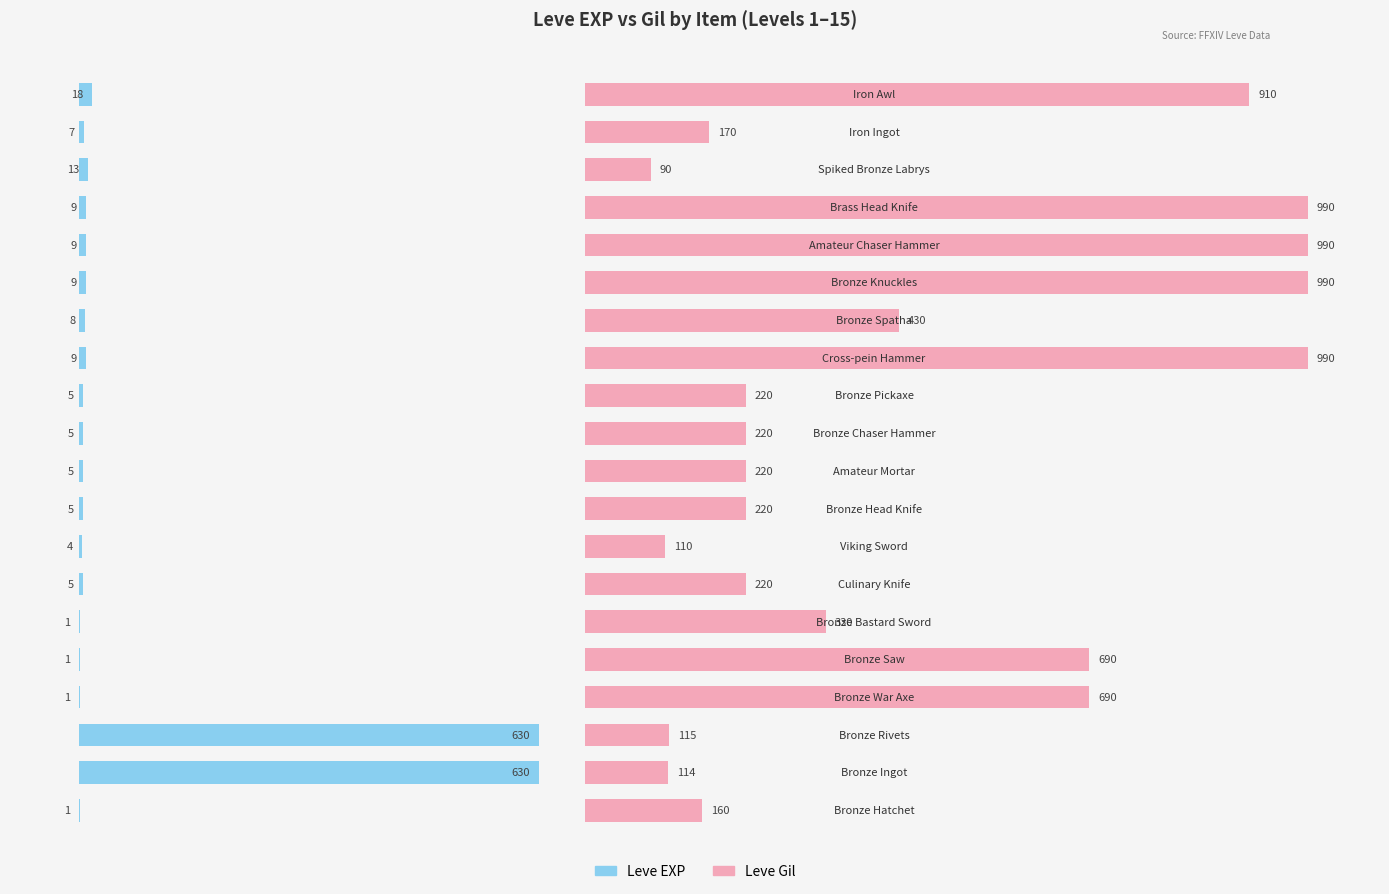

What is the value of the Leve Gil bar at the 17th from the left?

990